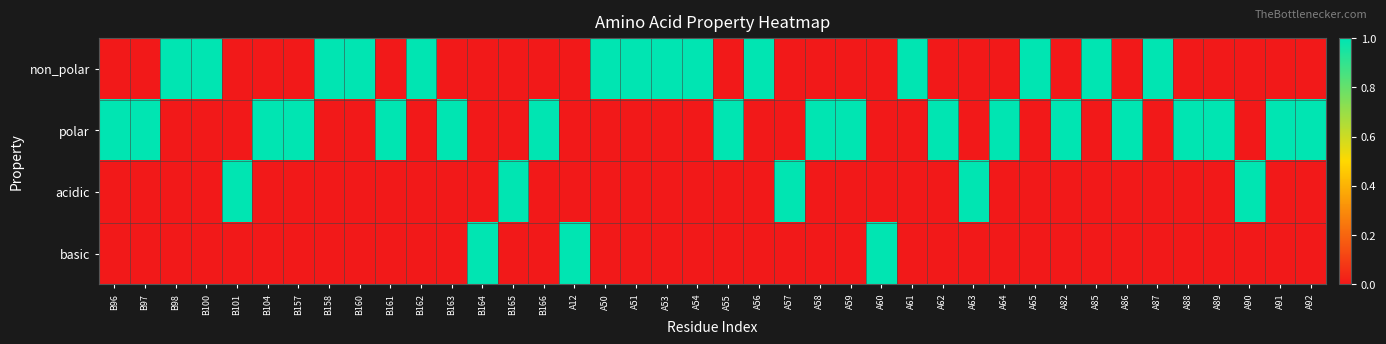

What is the difference between the highest and lowest values at A85?

1